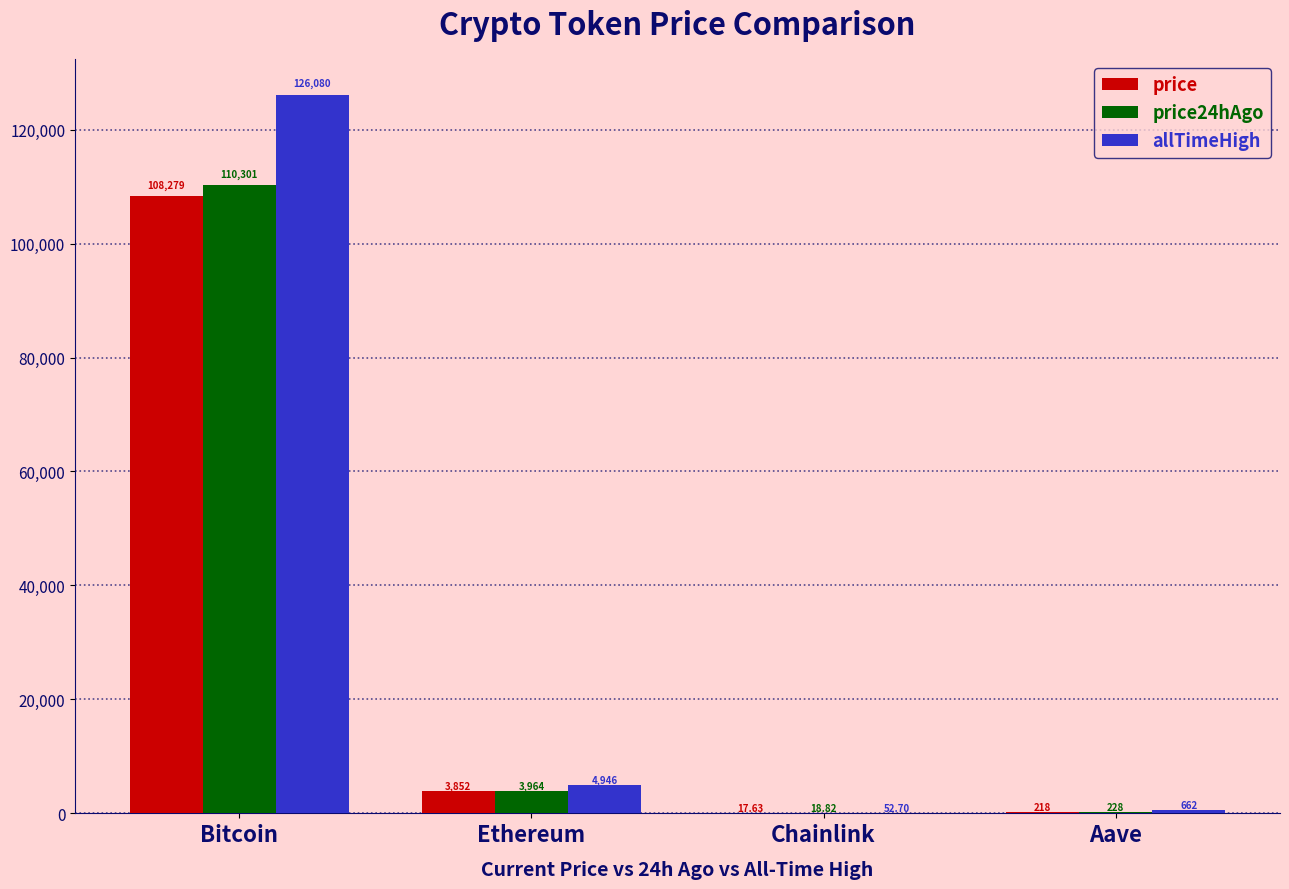

What is the sum of the price24hAgo values at Aave and Ethereum?

4192.0